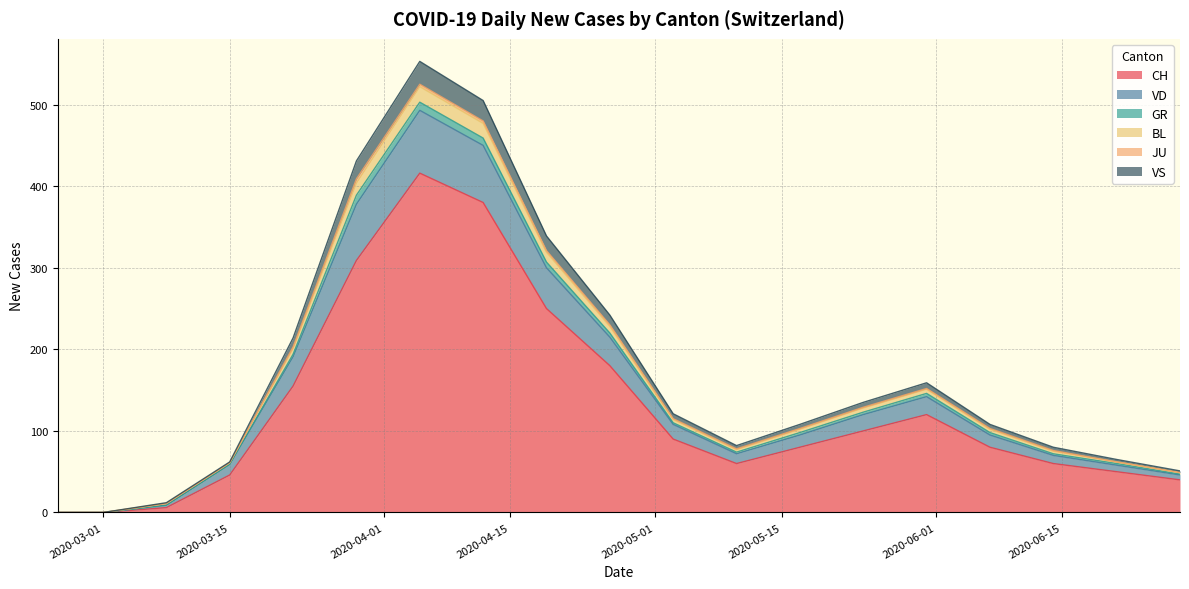

The value of BL at 2020-03-15 is 36. True or false?

False